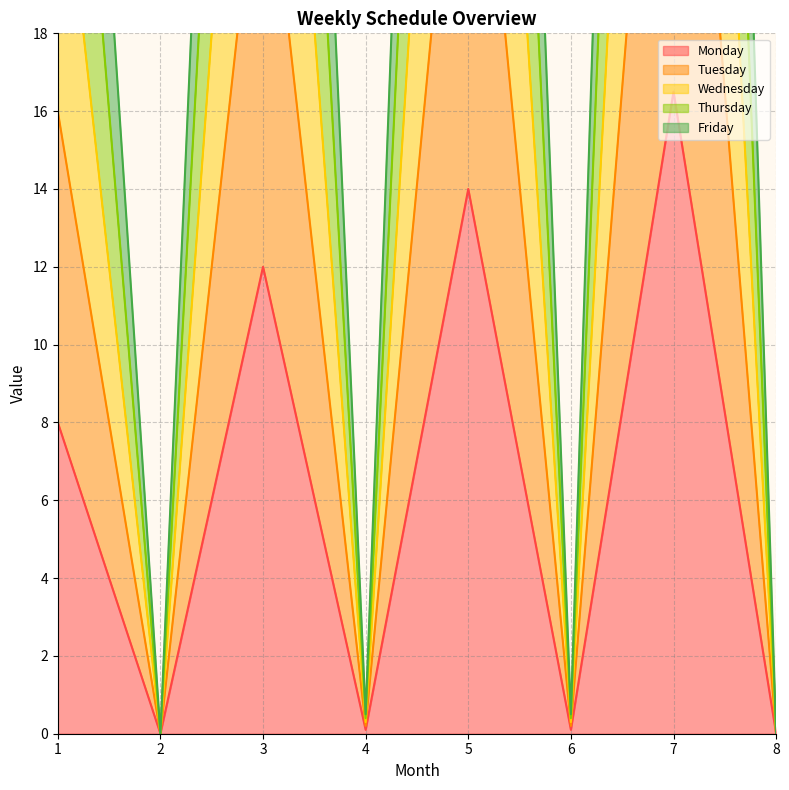

Count the number of data series in this chart.

5